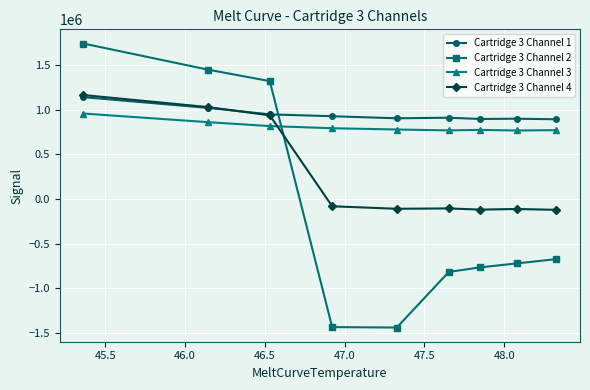

After their last crossing, which series has the higher values: Cartridge 3 Channel 3 or Cartridge 3 Channel 2?

Cartridge 3 Channel 3